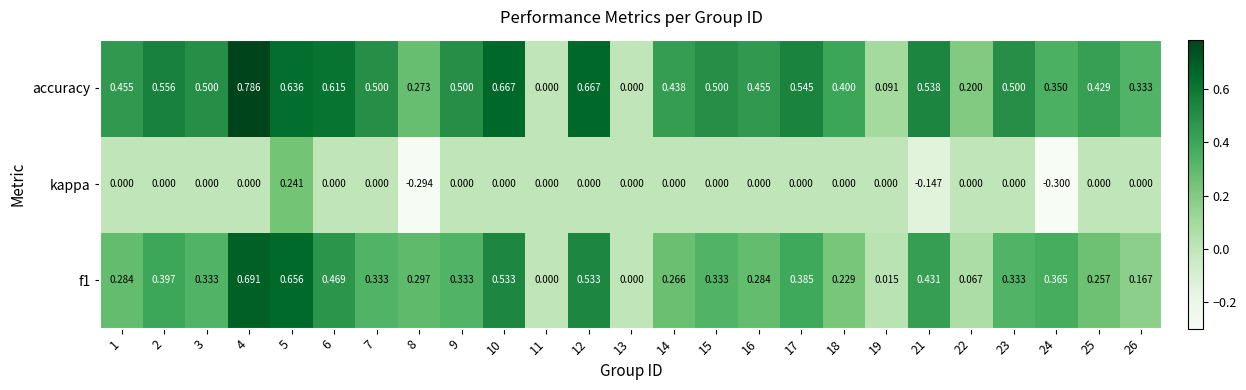

Which series has the largest total across all categories?

accuracy